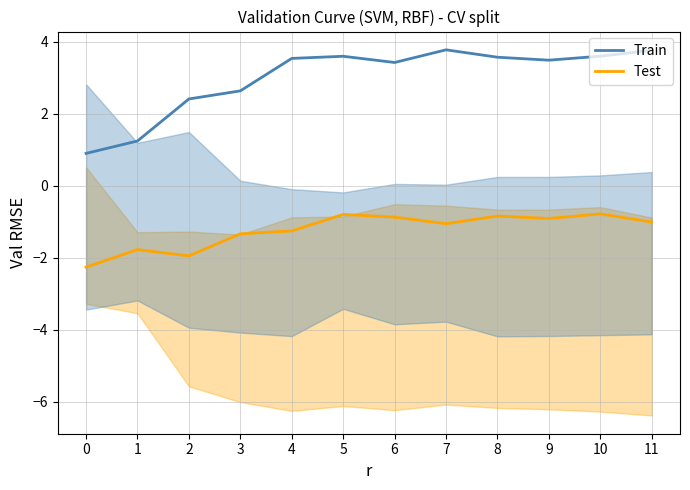

Reading right to left, transcribe all the data shown in this chart.

Train: 11=3.8	10=3.6	9=3.5	8=3.6	7=3.8	6=3.4	5=3.6	4=3.5	3=2.6	2=2.4	1=1.2	0=0.9
Test: 11=-1.0	10=-0.8	9=-0.9	8=-0.8	7=-1.1	6=-0.9	5=-0.8	4=-1.3	3=-1.3	2=-1.9	1=-1.8	0=-2.3